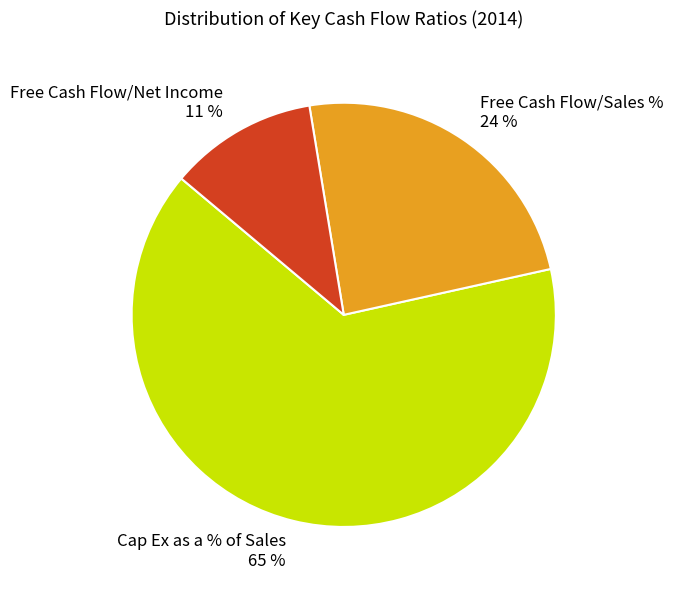

To the nearest percent, what is the average slice percentage?

33%